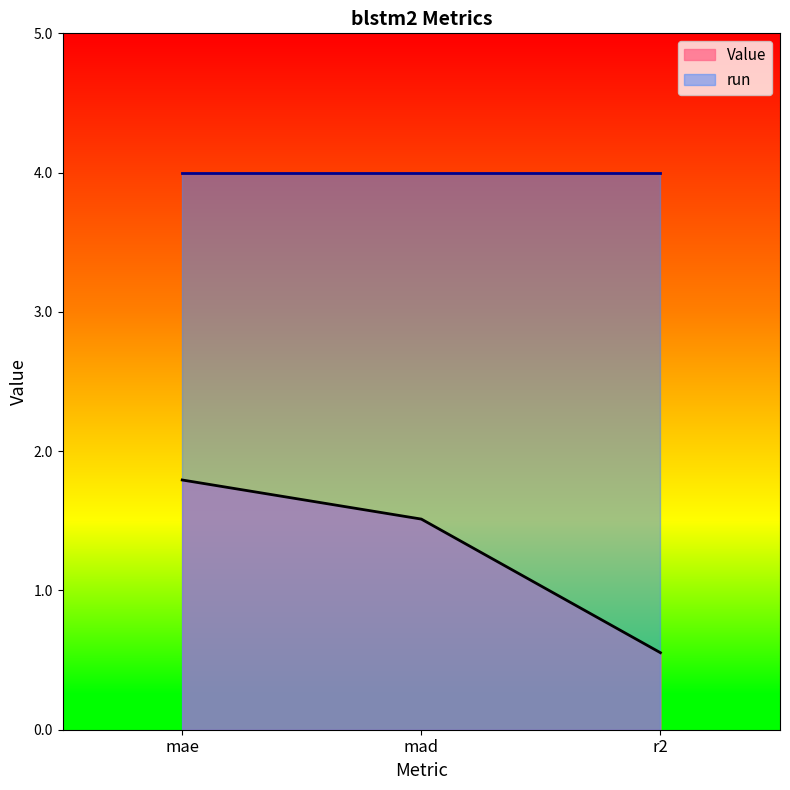

What is the maximum value shown in the chart?

4.0